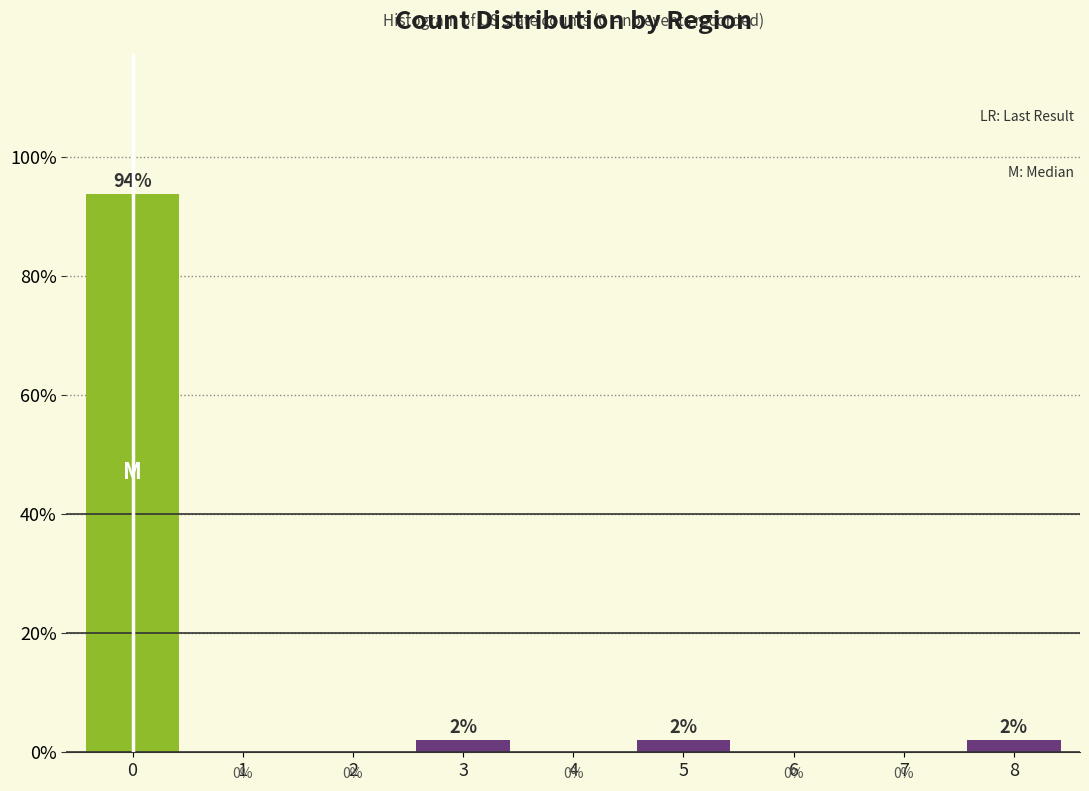

What is the change in value from 5 to 6?

-2.0